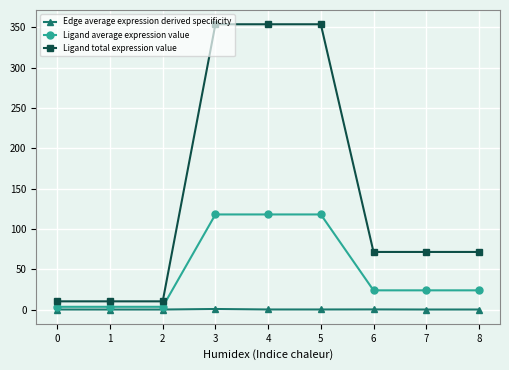

Which series has the largest total across all categories?

Ligand total expression value